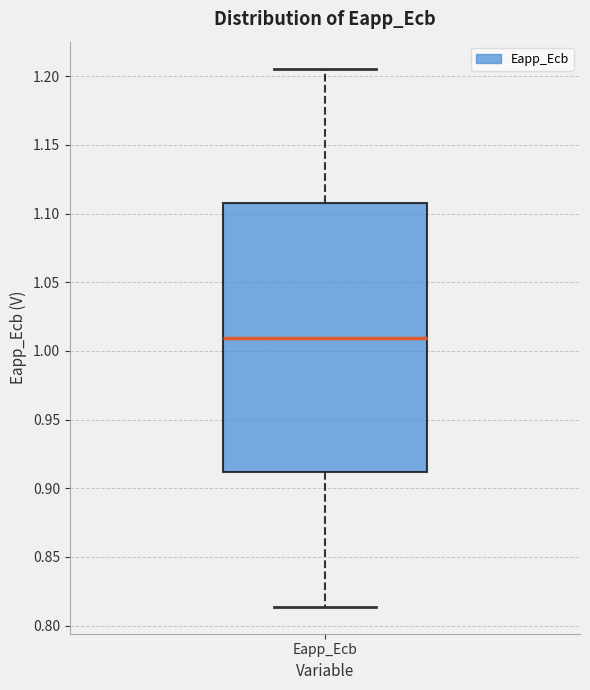

Read this box plot against the y-axis: the position of the median line, the range covered by the box, and the ends of both whiskers. The values are not printed on the chart, so give them approximately, as read against the axis.

median 1.010, box 0.910 to 1.110, whiskers 0.815 to 1.205